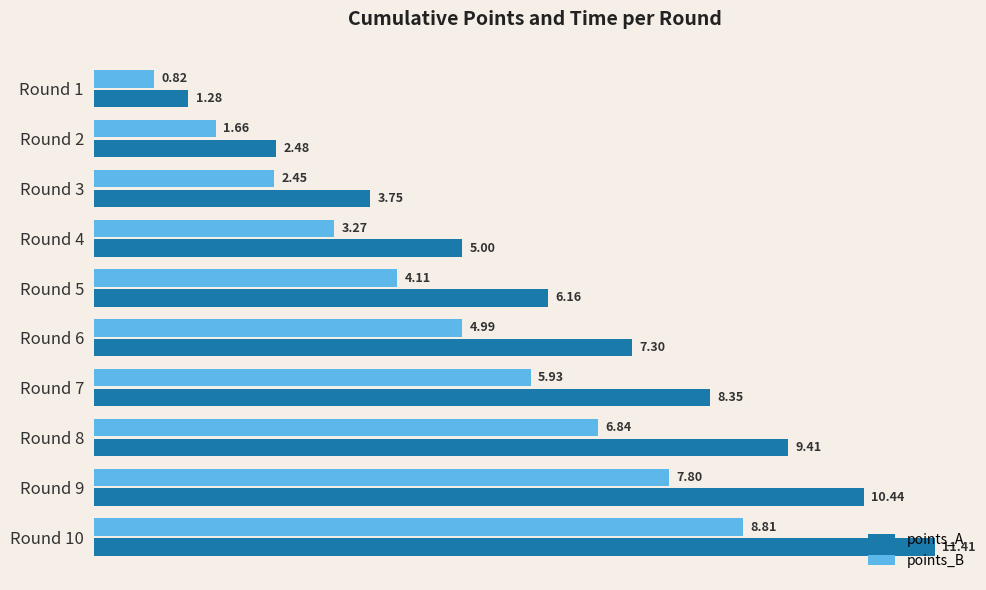

Rank the categories by points_A value from lowest to highest.

Round 1, Round 2, Round 3, Round 4, Round 5, Round 6, Round 7, Round 8, Round 9, Round 10